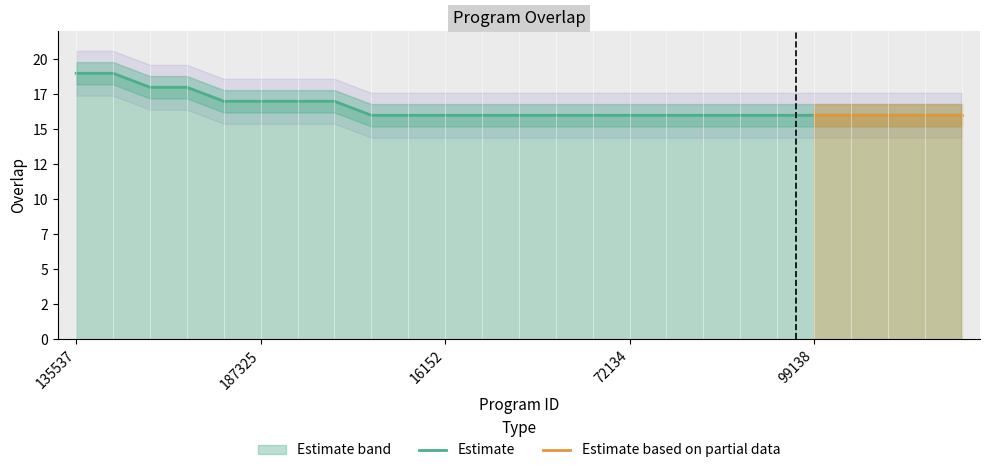

Reading left to right, transcribe all the data shown in this chart.

135537=19	258439=19	256008=18	279872=18	180602=17	187325=17	286904=17	287675=17	2456=16	15441=16	16152=16	49625=16	53524=16	67409=16	68239=16	72134=16	80424=16	91903=16	94555=16	98180=16	99138=16	180844=16	184418=16	192356=16	239285=16